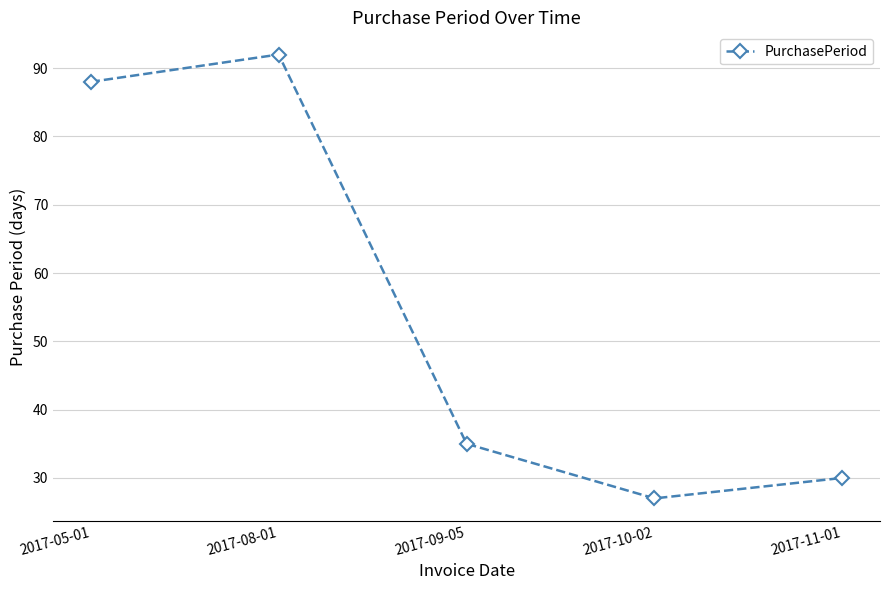

What is the change in value from 2017-05-01 to 2017-09-05?

-53